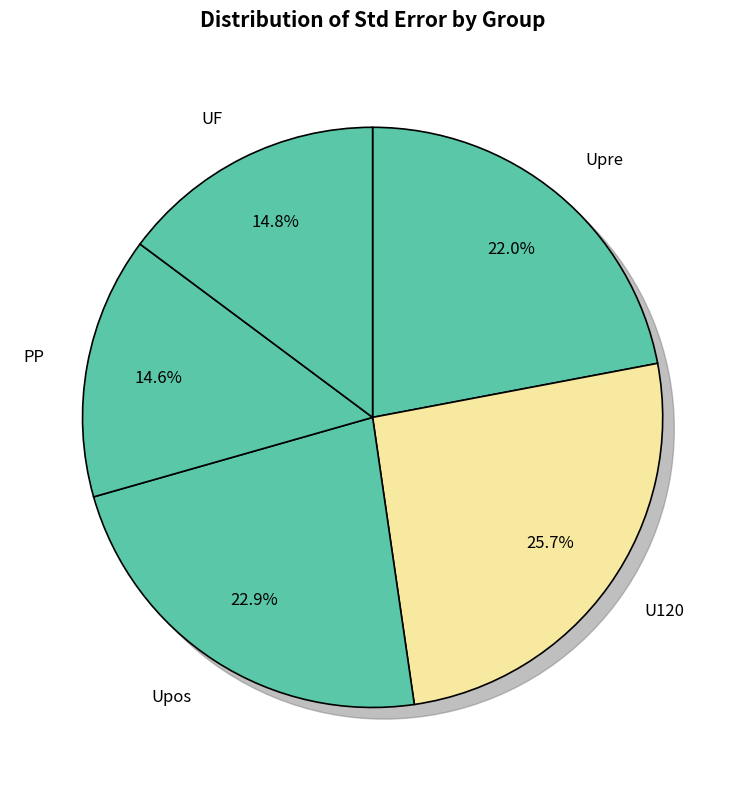

Which category has the biggest portion of the pie?

U120